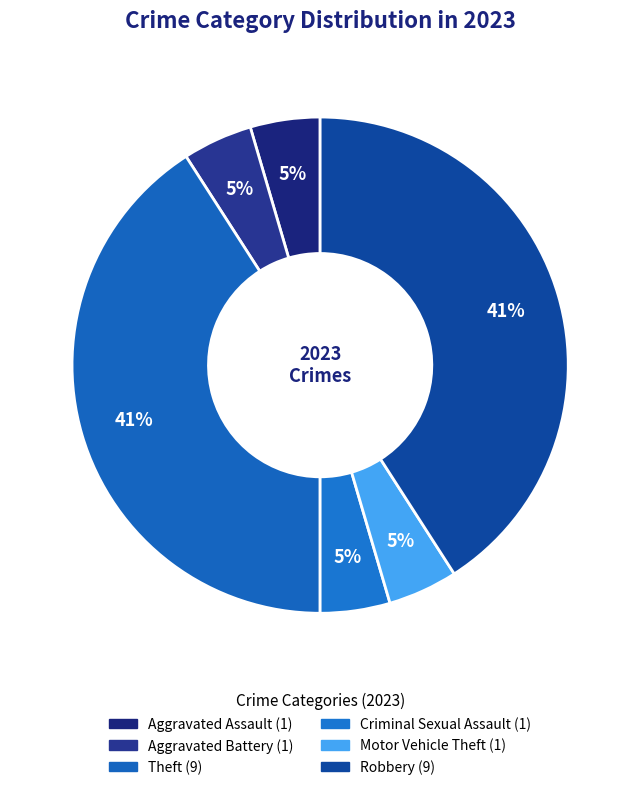

Count the number of slices in the pie.

6